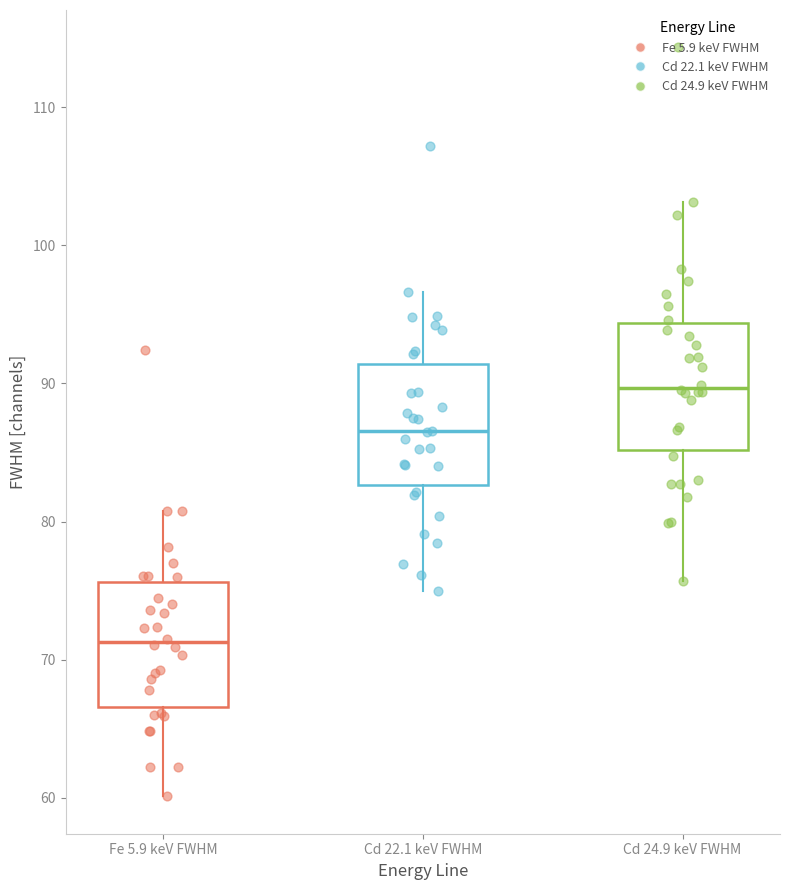

Reading left to right, transcribe this box plot: for each box, give where its median line is, the range the box spans, and where its two whiskers end, as read against the y-axis. The values are not printed on the chart, so give them approximately, as read against the axis.

Fe 5.9 keV FWHM: median 71, box 67 to 76, whiskers 60 to 81
Cd 22.1 keV FWHM: median 87, box 83 to 91, whiskers 75 to 97
Cd 24.9 keV FWHM: median 90, box 85 to 94, whiskers 76 to 103